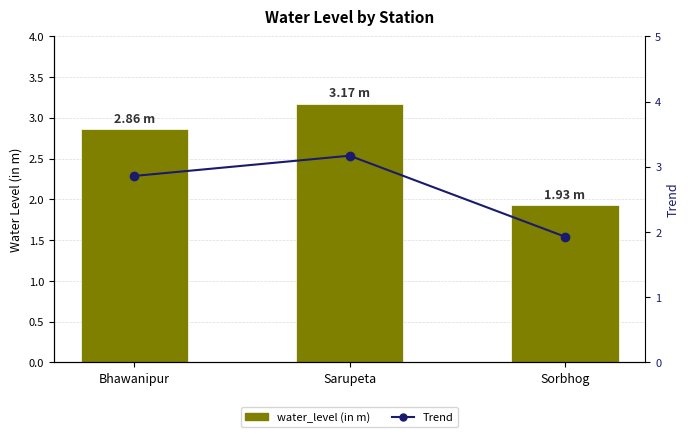

What is the label of the 3rd bar from the right?

Bhawanipur